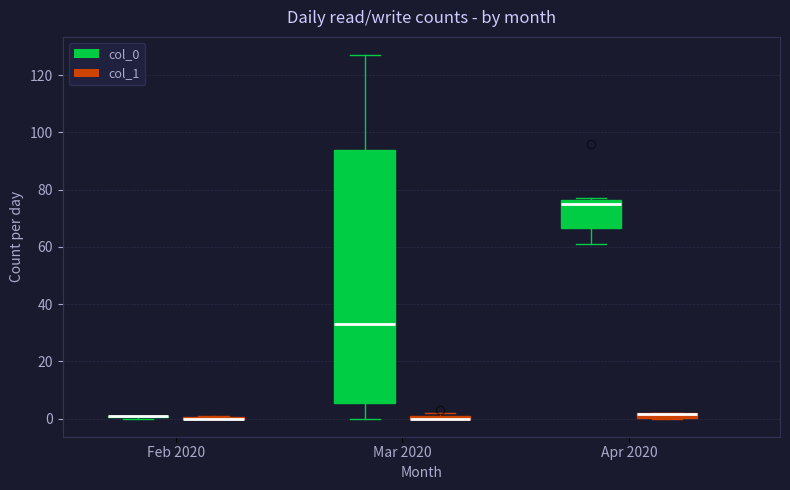

Comparing the boxes themselves (not the whiskers), which one is the tallest?

Mar 2020 (col_0)